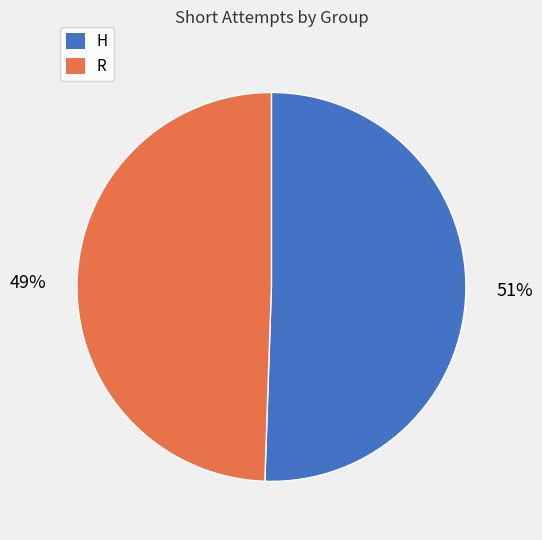

True or false: H accounts for 51% of the total.

True